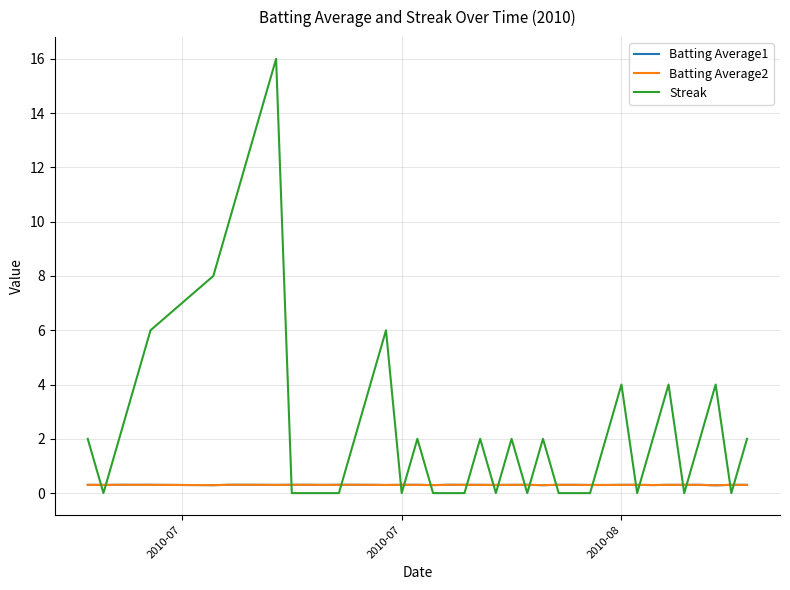

After their last crossing, which series has the higher values: Streak or Batting Average2?

Streak